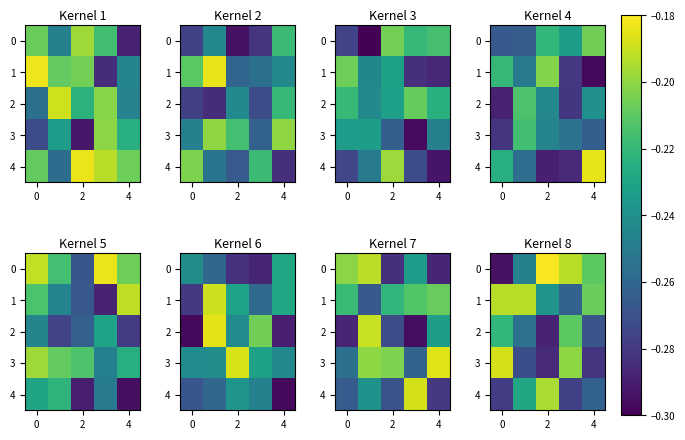

What is the difference between the maximum and minimum values in the 3 series?

0.1